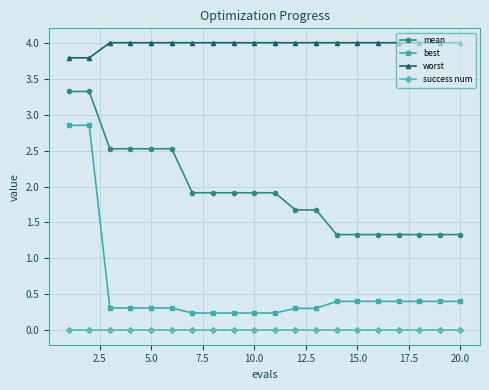

What is the lowest value of the best series?

0.2